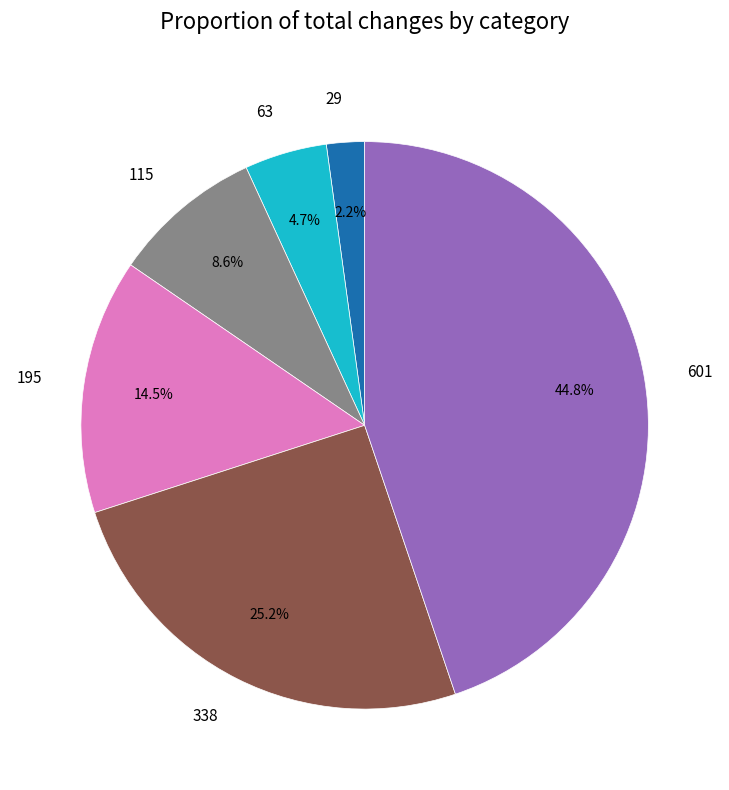

True or false: 29 accounts for 2% of the total.

True